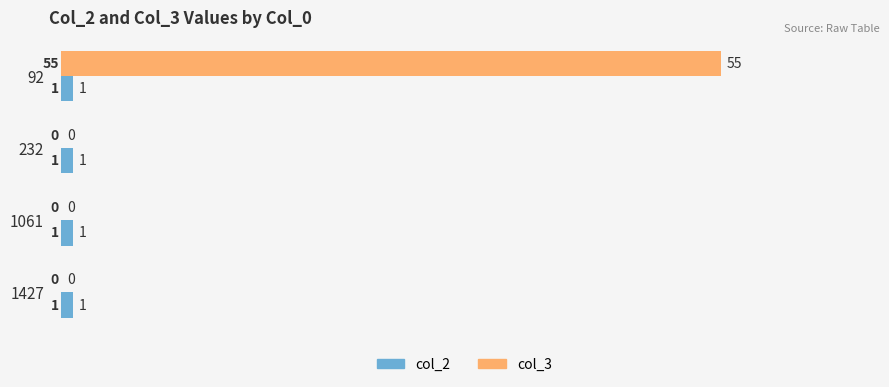

Which series changed the most between 92 and 232?

col_3